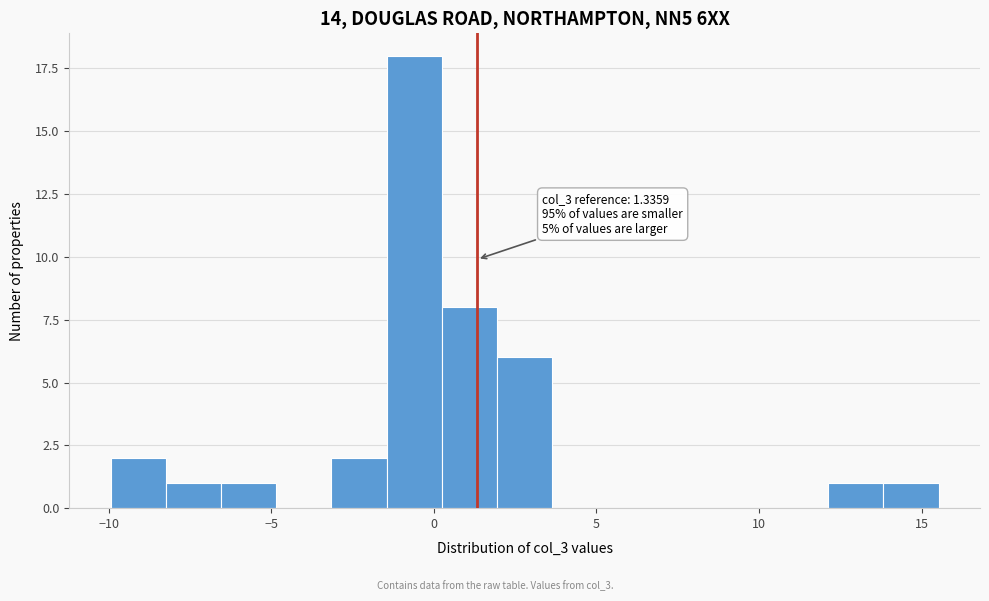

Read against the x-axis, roughly where is the centre of the tallest bar?

-0.5